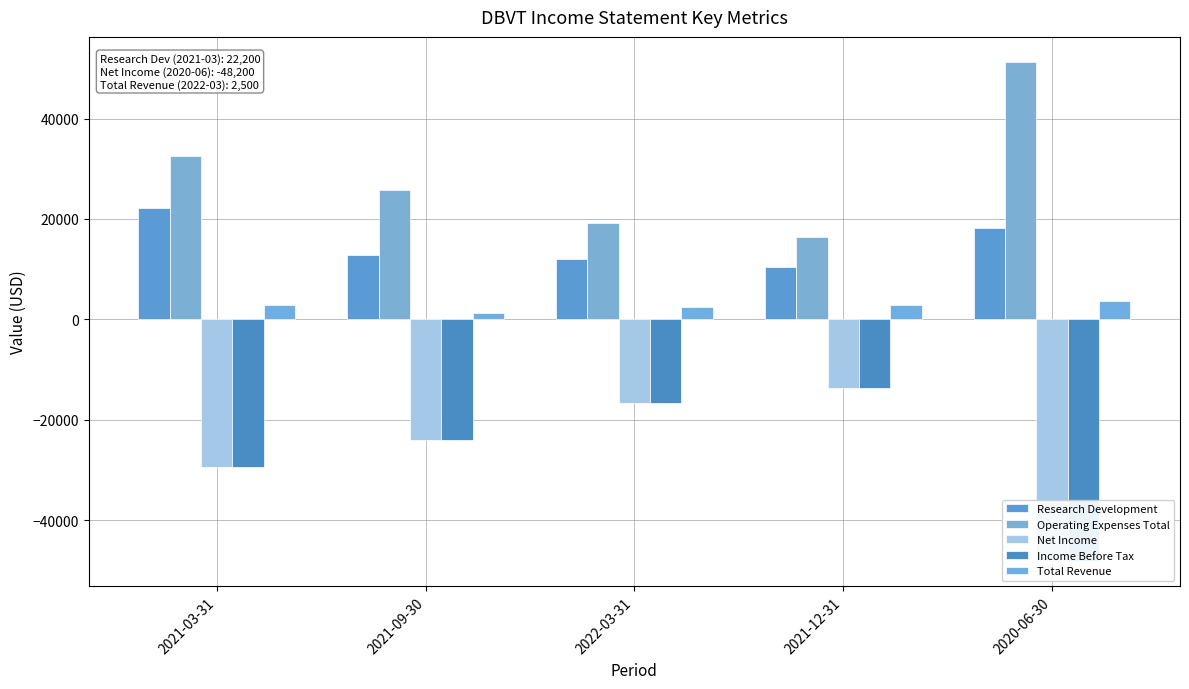

How many data points in Income Before Tax are above -24000?

2